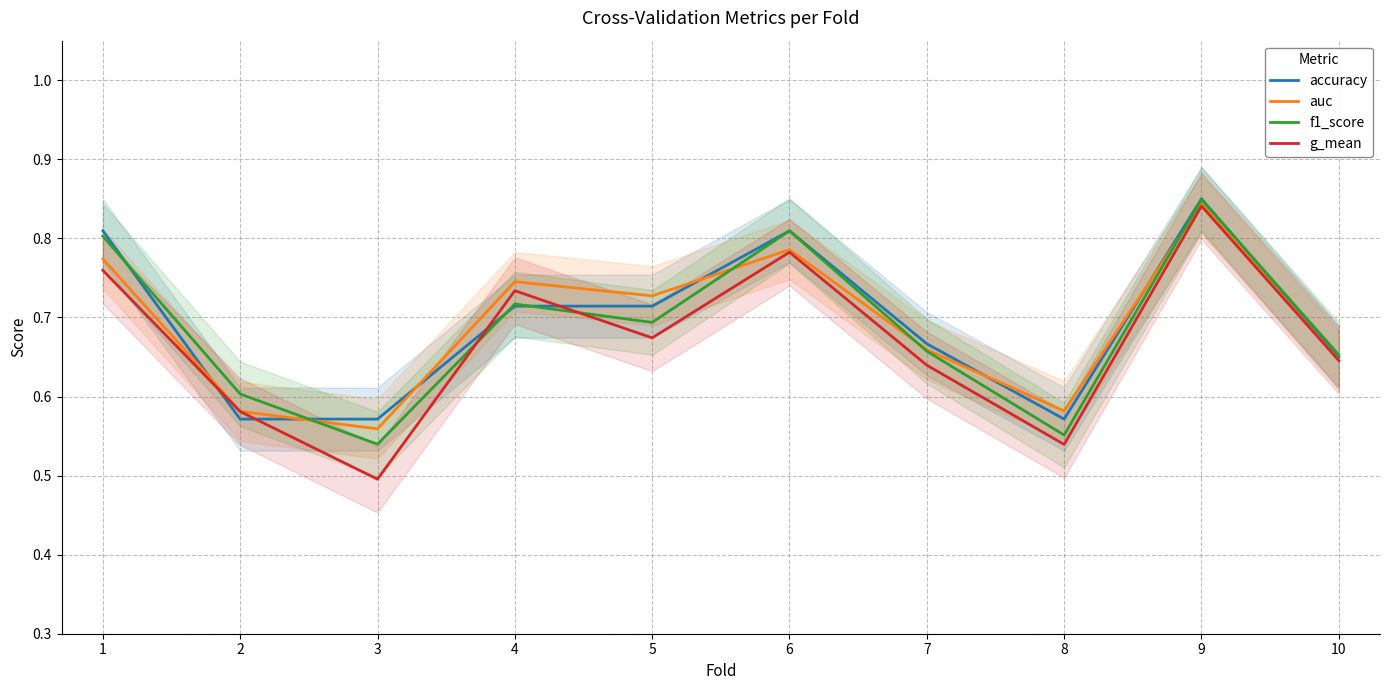

Which category has the highest value across all series?

9